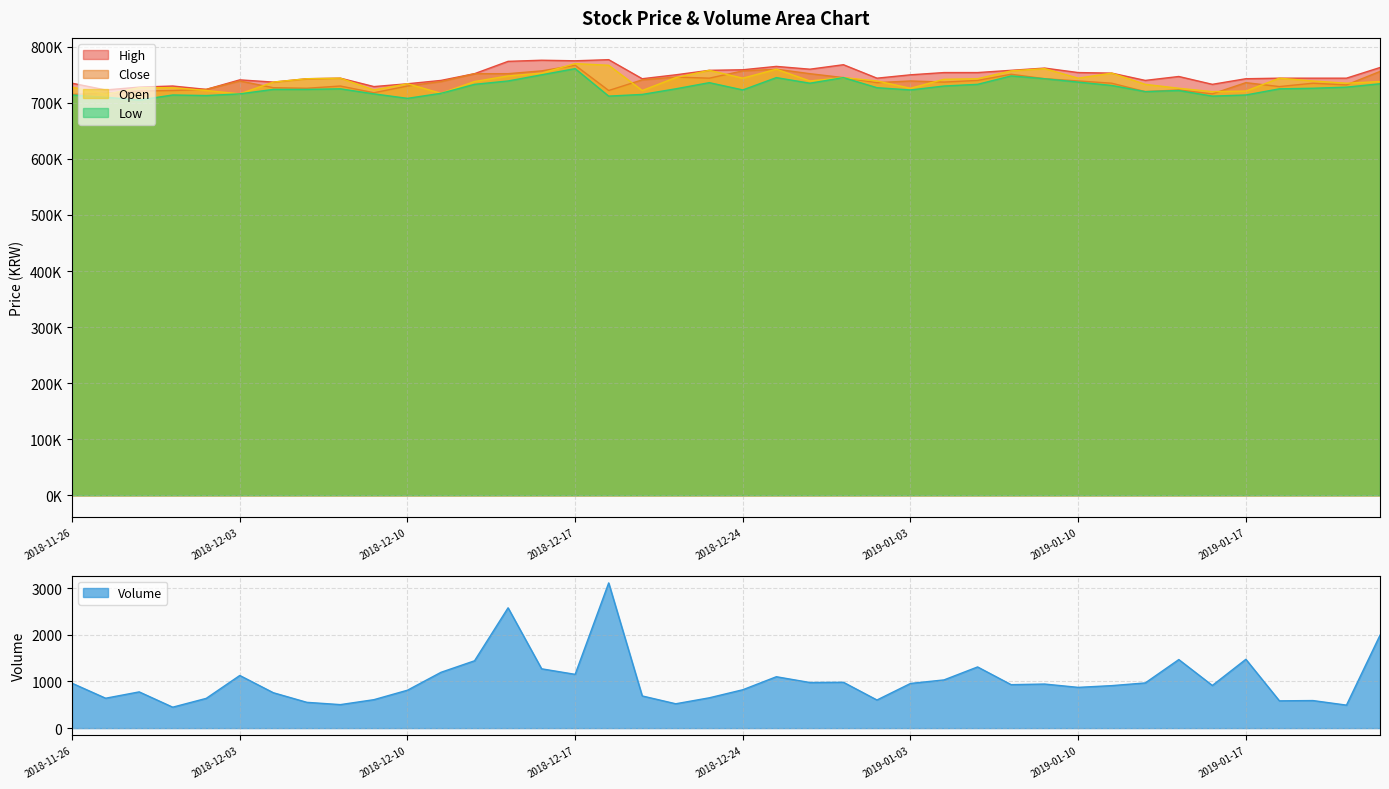

Which category has the lowest value across all series?

2018-11-29